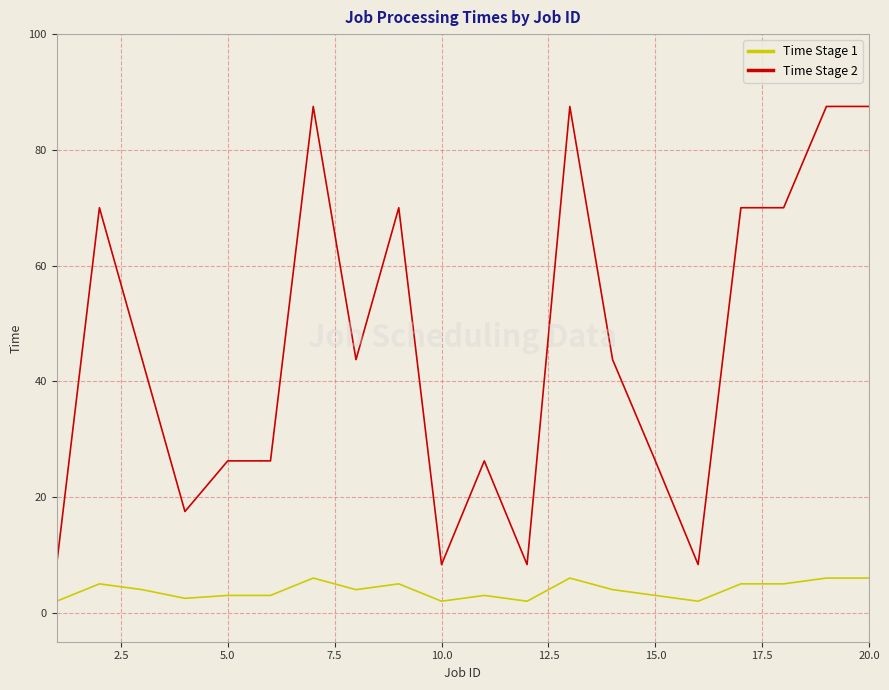

What is the minimum value for Time Stage 2?

8.3